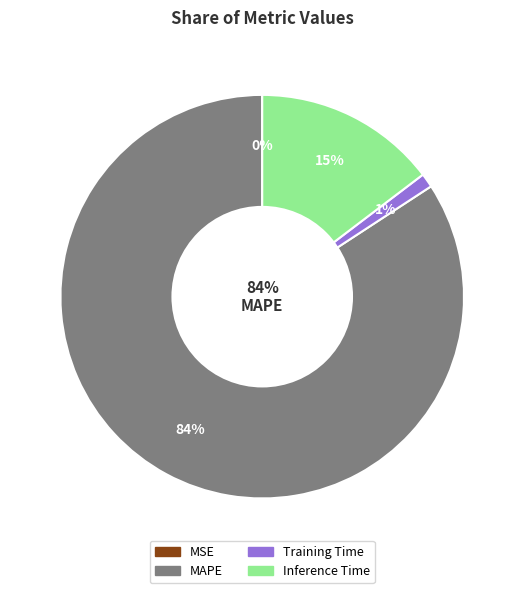

To the nearest percent, what is the combined percentage of Inference Time and Training Time?

16%